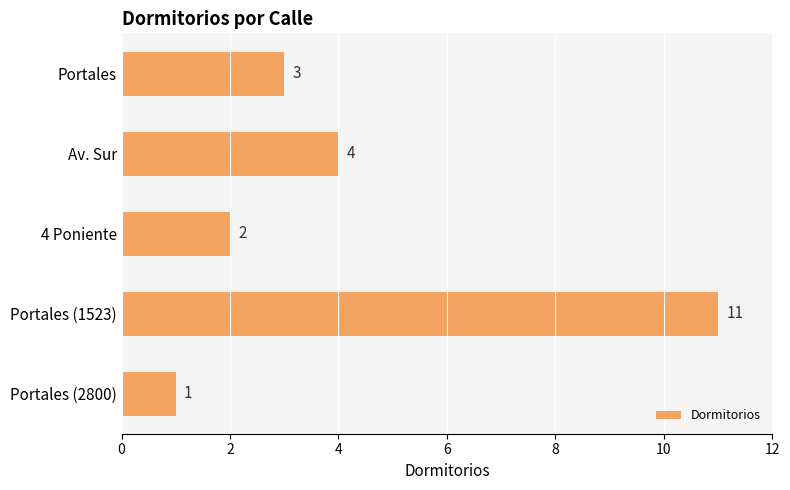

What is the label of the 2nd bar from the bottom?

Portales (1523)